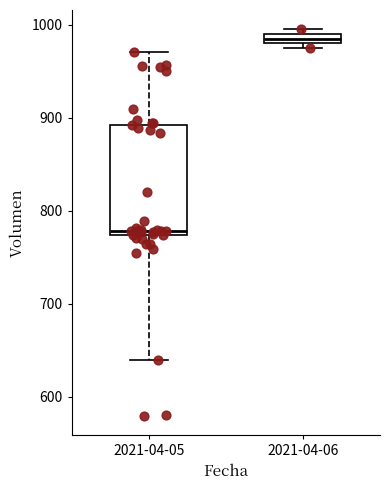

Comparing the boxes themselves (not the whiskers), which one is the tallest?

2021-04-05